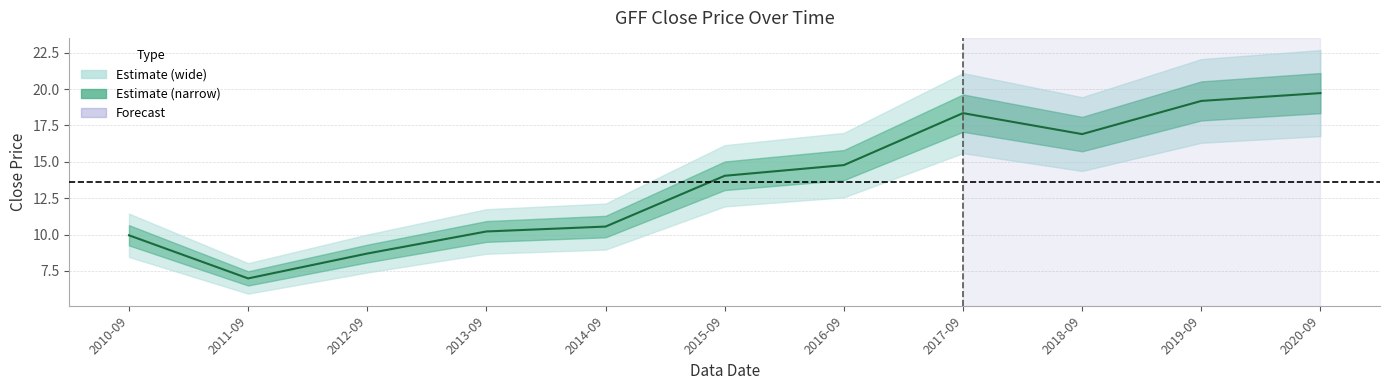

Where does the data first go above 14?

2015-09